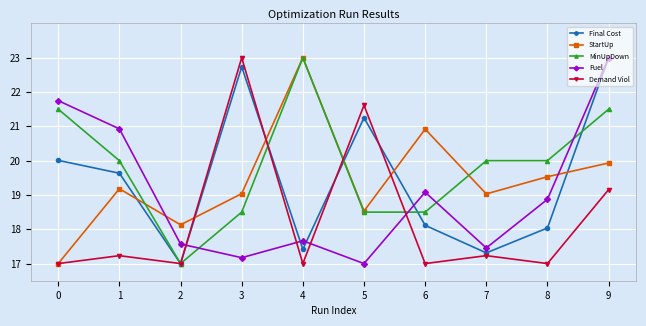

Between 3 and 9, which series saw the biggest shift?

Fuel